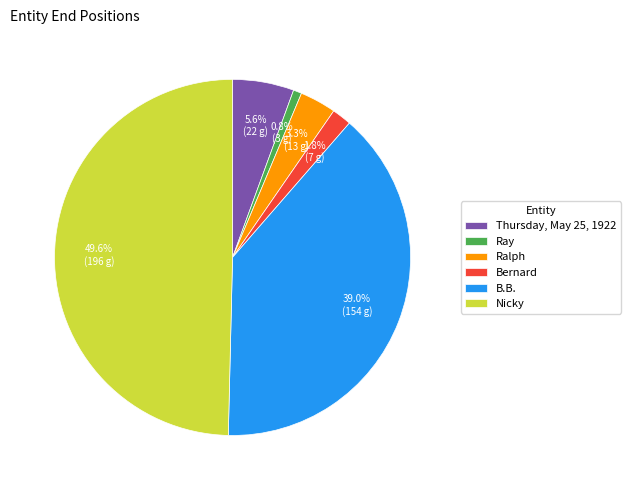

Which has a higher value, Bernard or Ralph?

Ralph